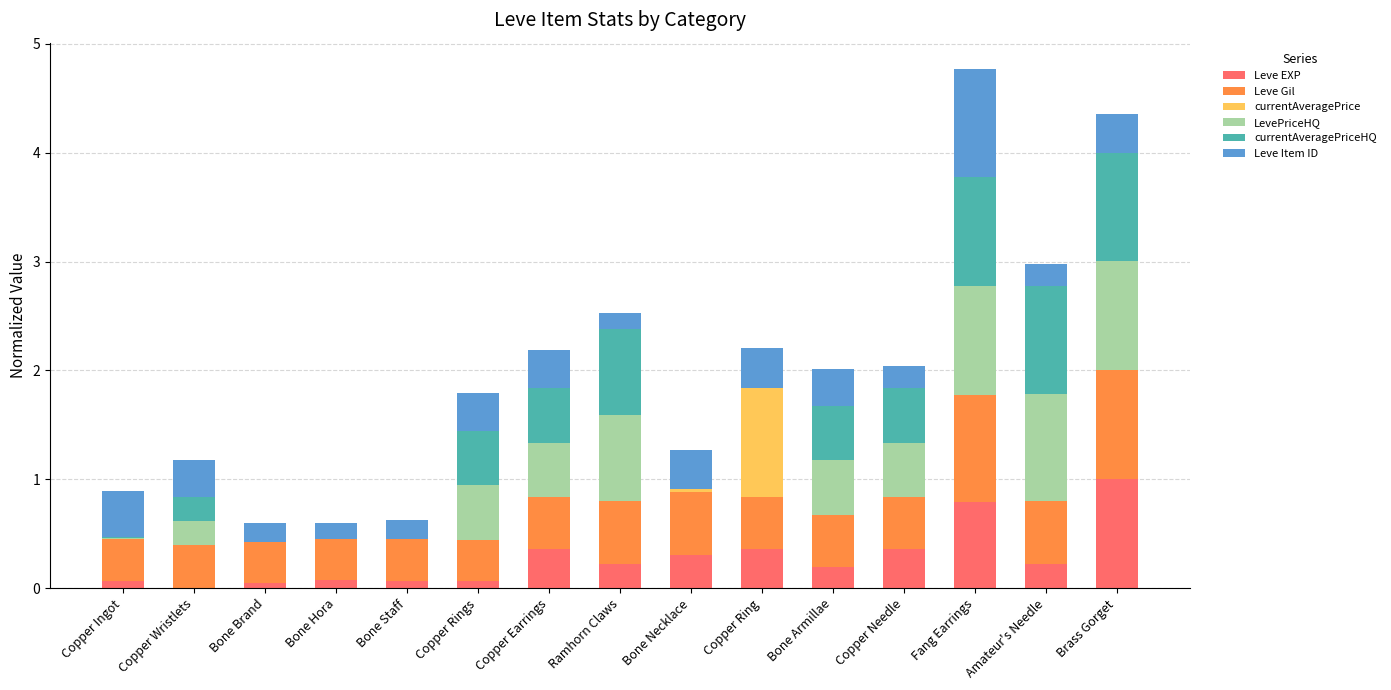

The Leve EXP series shows 1.0 at Brass Gorget. True or false?

True